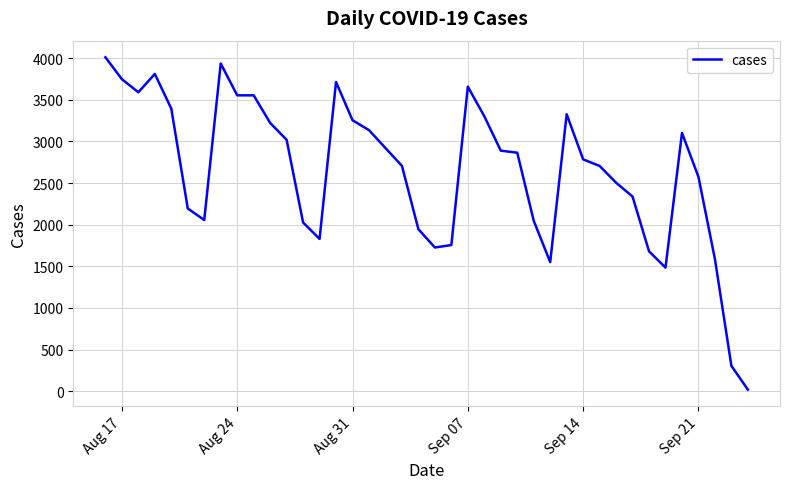

What is the maximum value shown in the chart?

4010